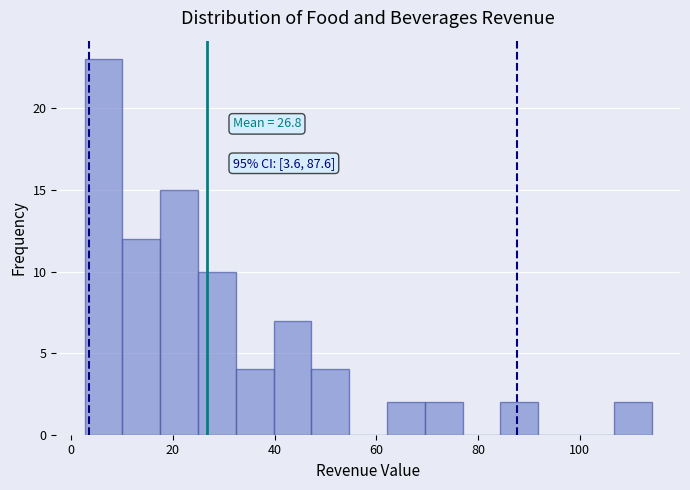

Read against the x-axis, roughly where is the centre of the tallest bar?

6